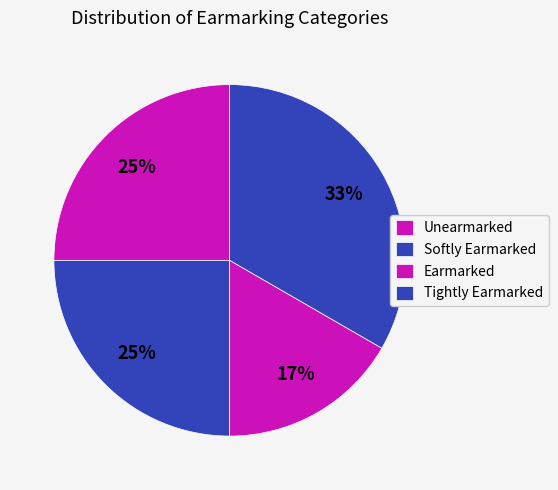

Which category has the smallest portion of the pie?

Earmarked